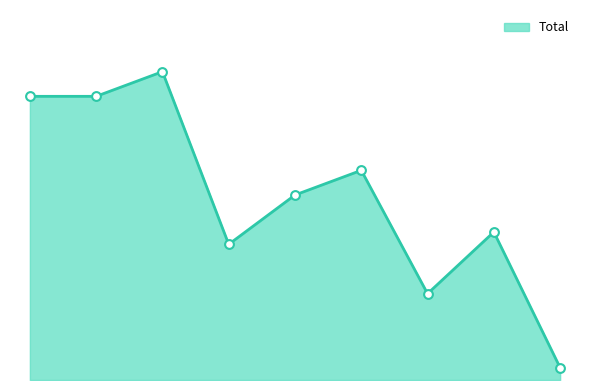

Does the chart have visible grid lines?

No